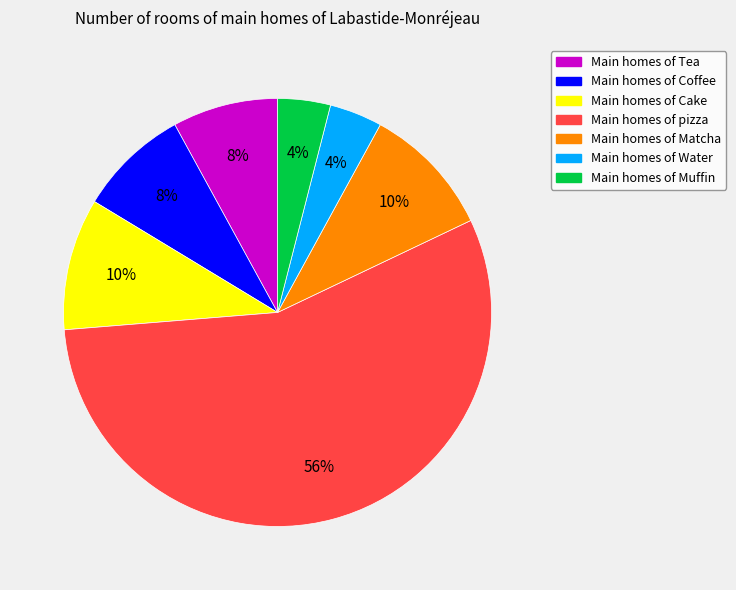

To the nearest percent, what is the difference between the largest and smallest slice percentages?

52%